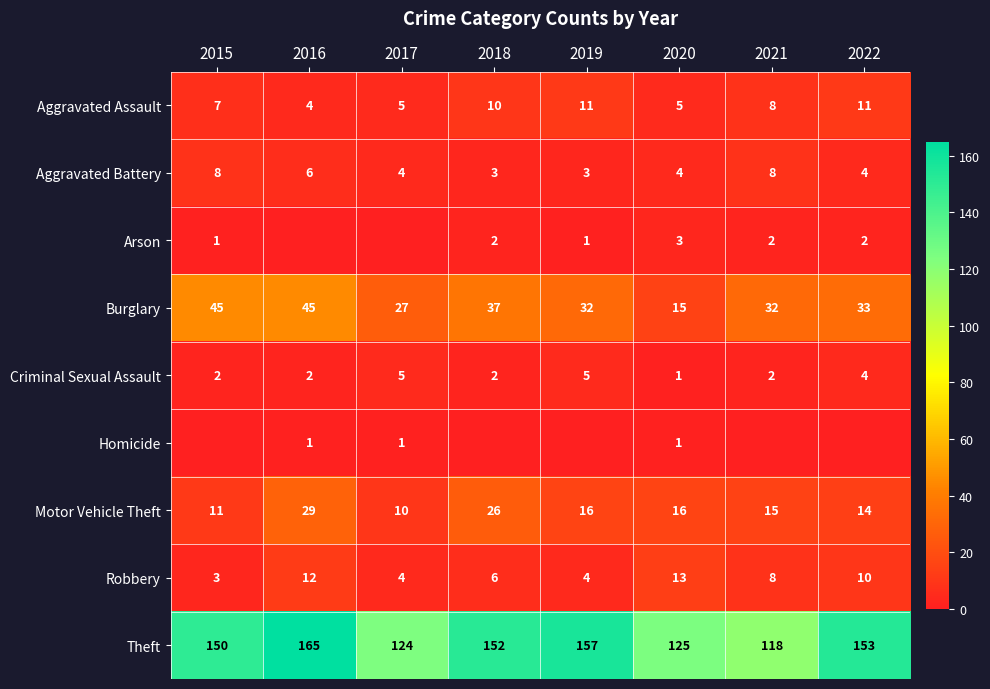

How many data points in Aggravated Assault are less than 8?

4